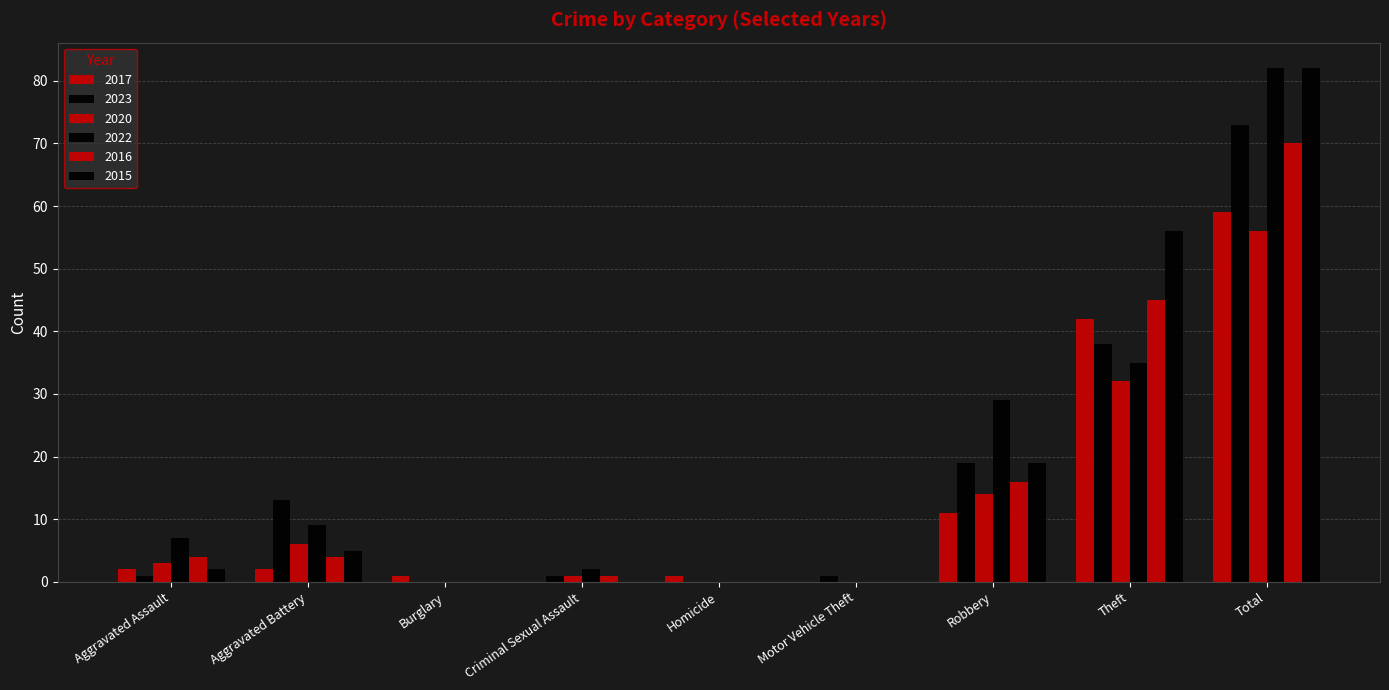

What is the difference between the maximum and second lowest values in the 2022 series?

82